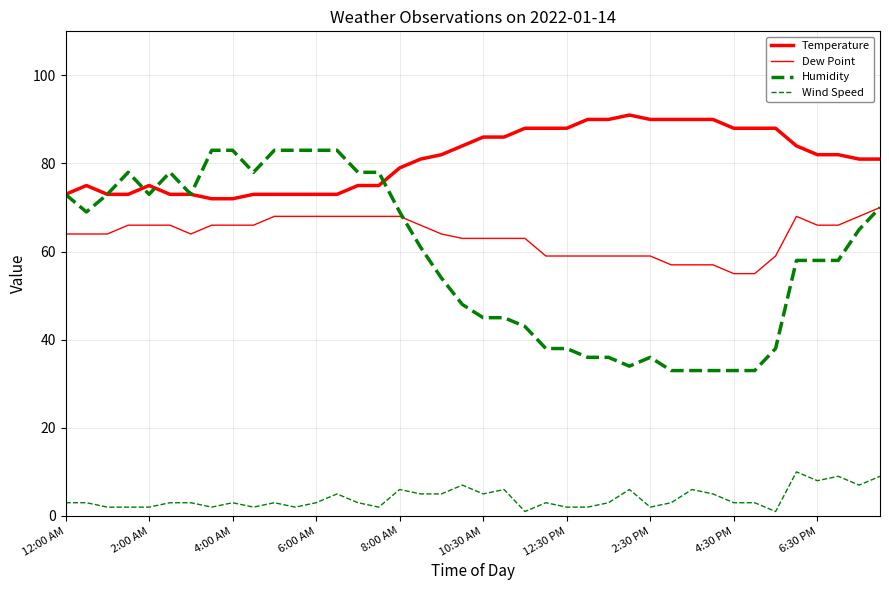

How many lines are shown in the chart?

4